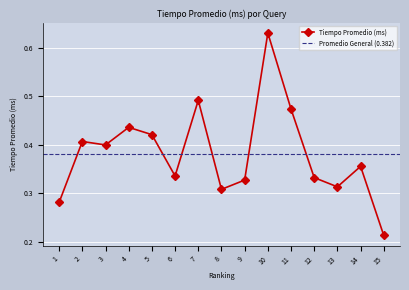

Where is the first local minimum?

3